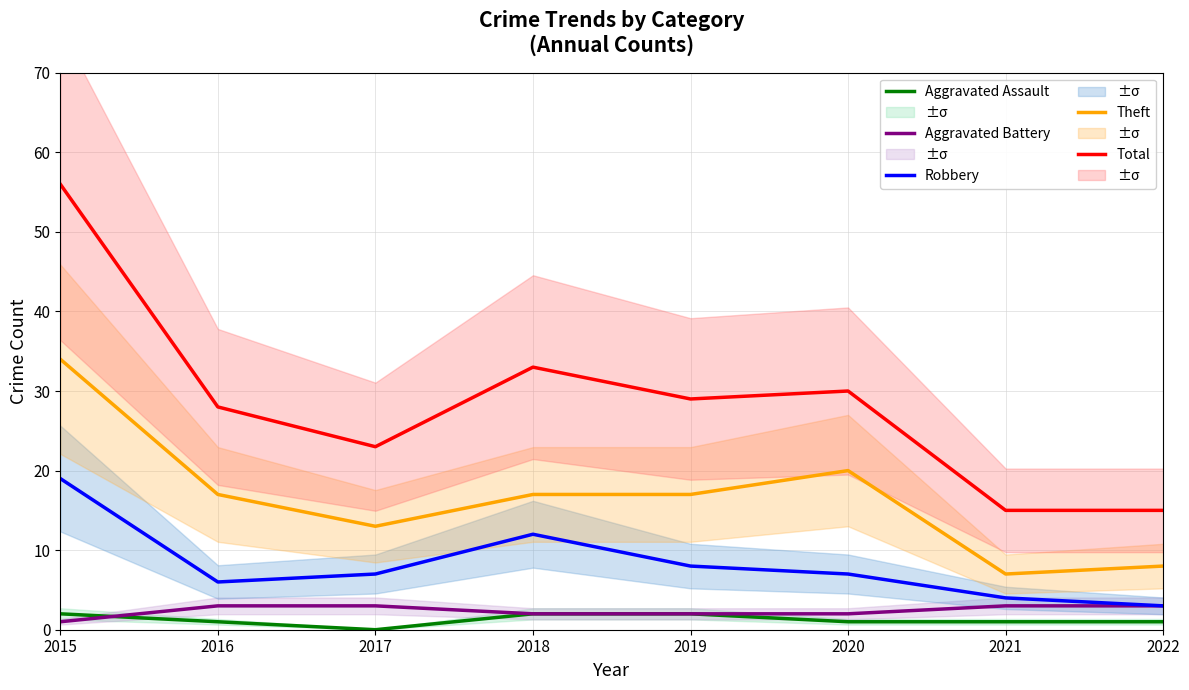

The value of Robbery at 2022 is 3. True or false?

True